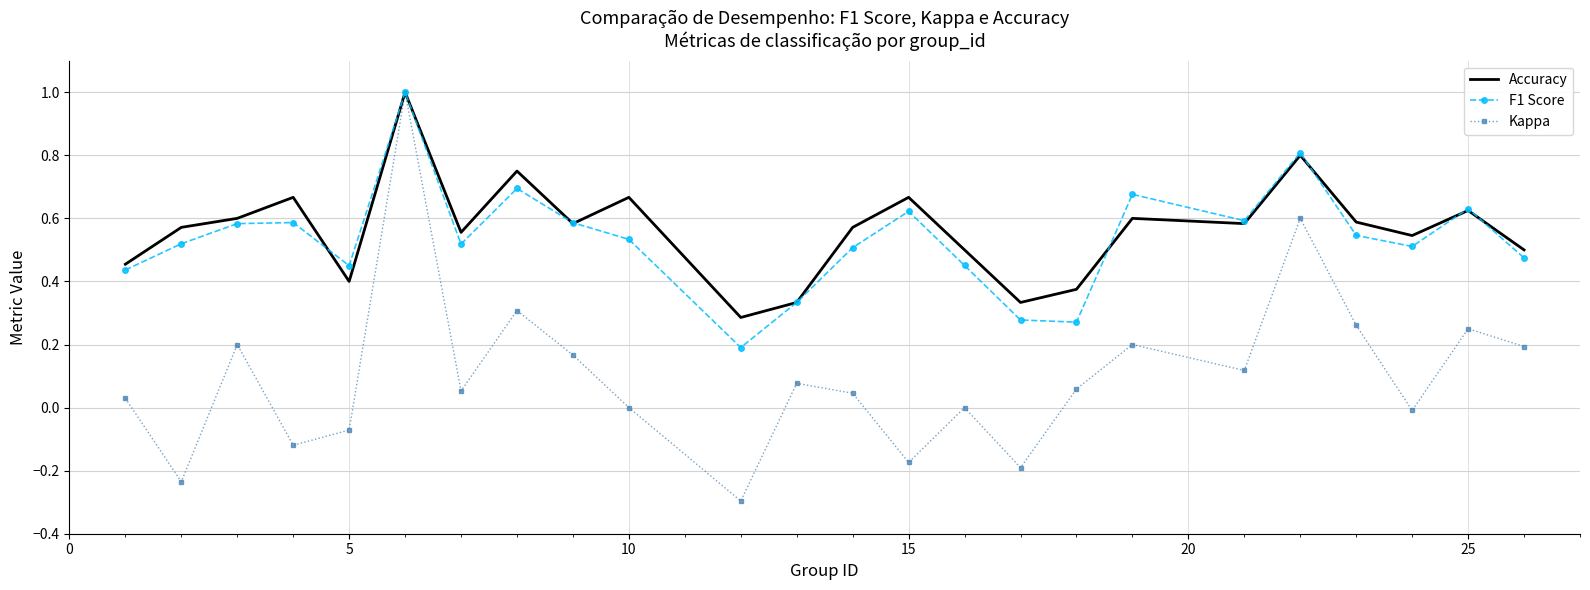

Which series has the largest range (max minus min)?

Kappa